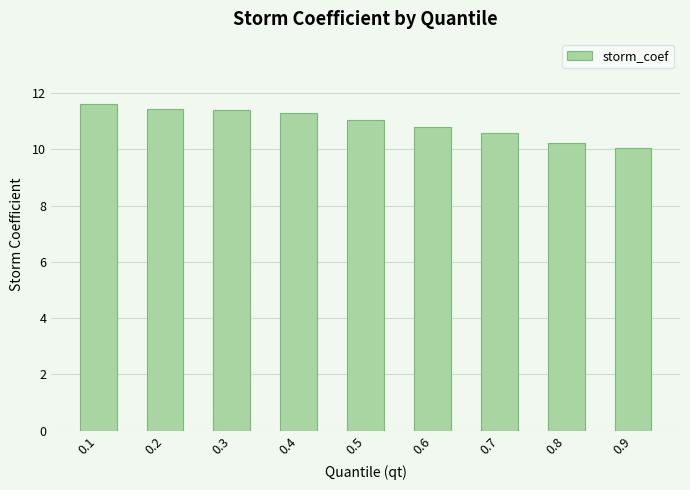

Read the value at 0.7.

10.6